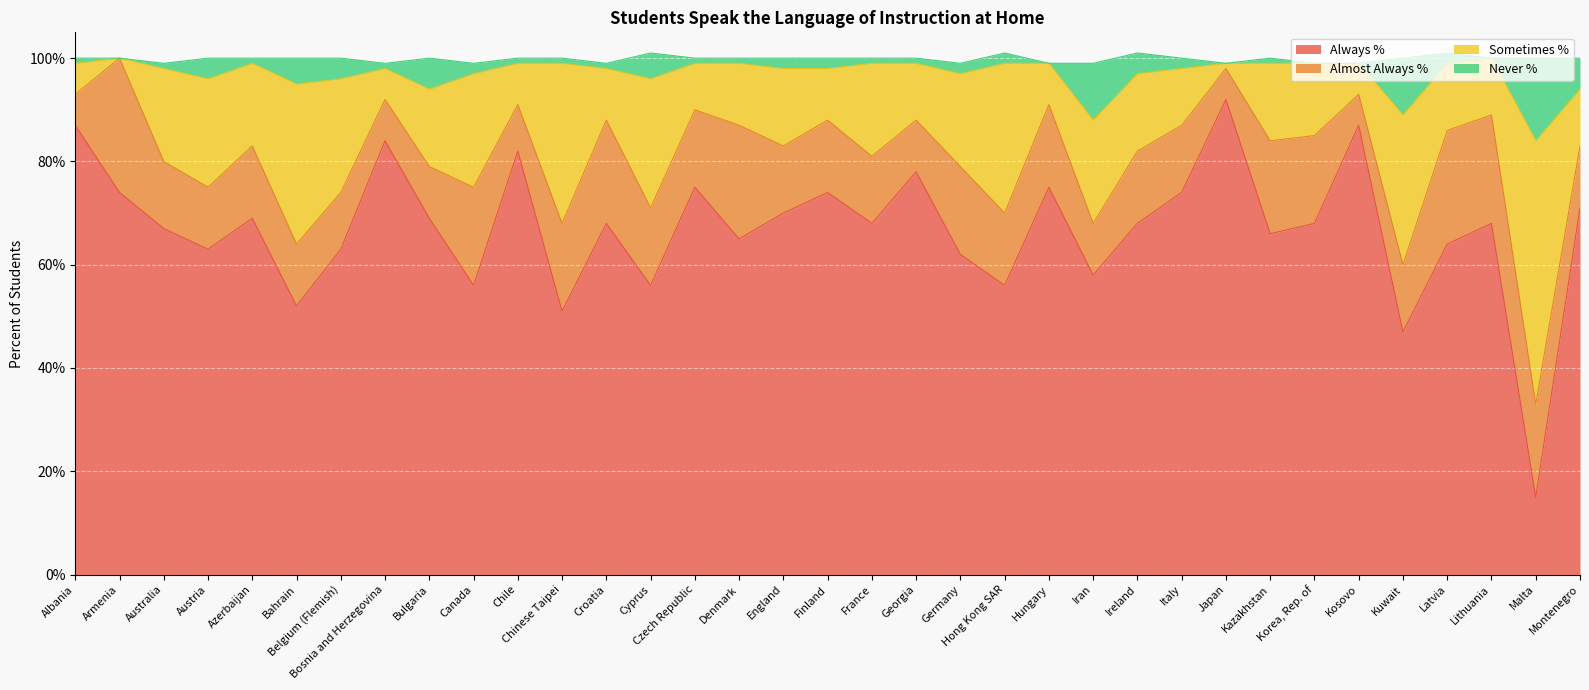

What is the label of the 23rd point from the left?

Hungary